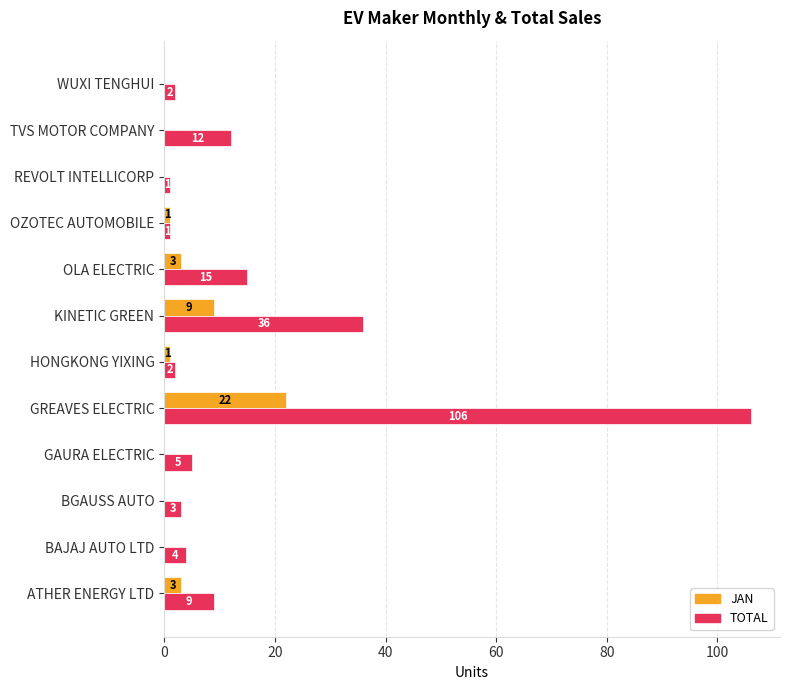

What is the total value across all series at ATHER ENERGY LTD?

12